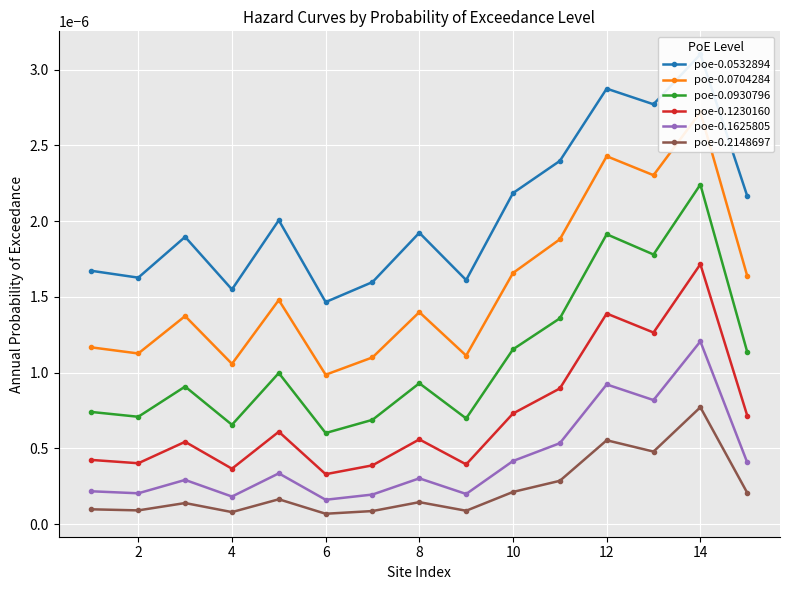

True or false: poe-0.0704284 and poe-0.1230160 cross at least once.

False